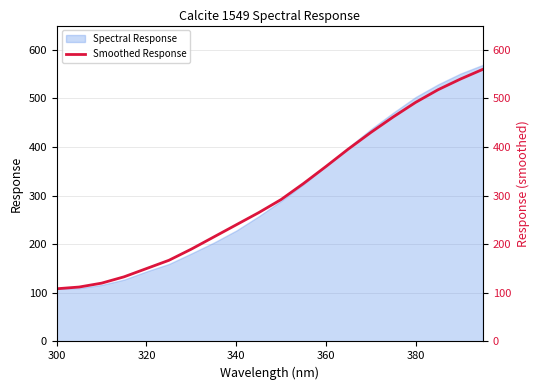

What is the minimum value for Spectral Response?

108.4